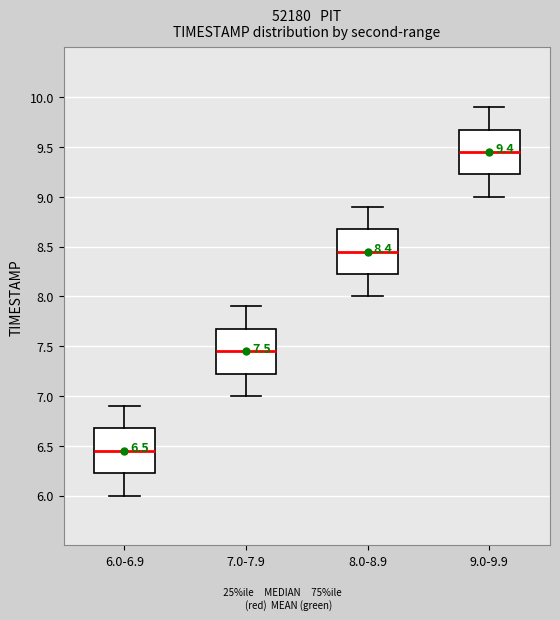

Which box has the lowest median line?

6.0-6.9